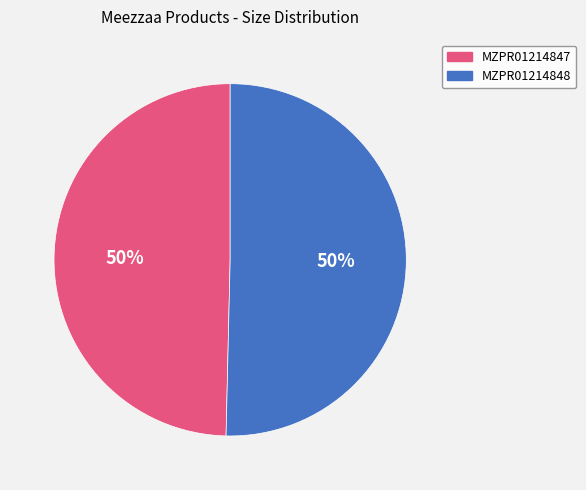

How many segments does this pie chart have?

2